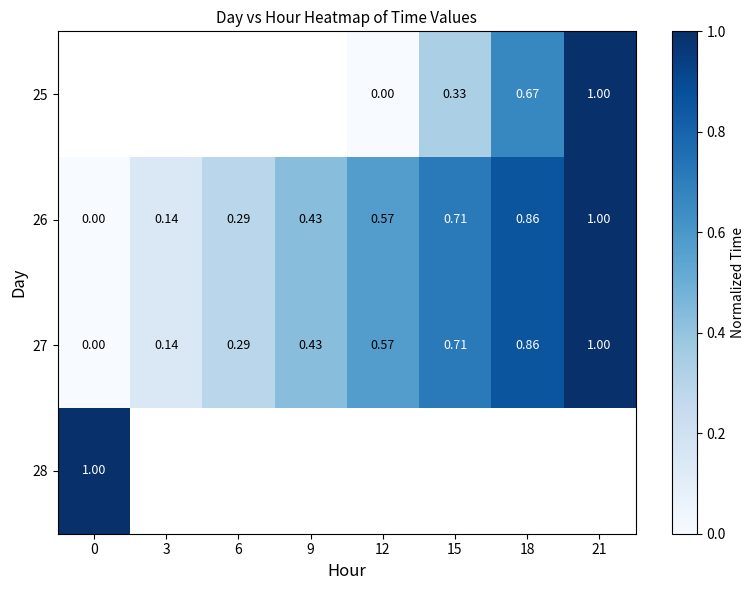

Is the value of 25 at 9 greater than the value of 26 at 12?

No